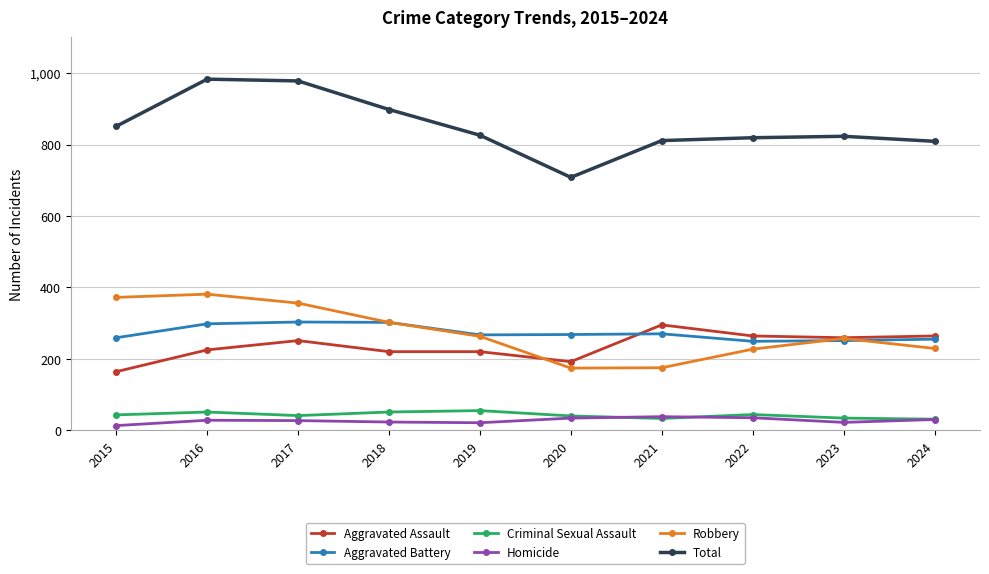

Is it true that Criminal Sexual Assault equals 34 at 2023?

True